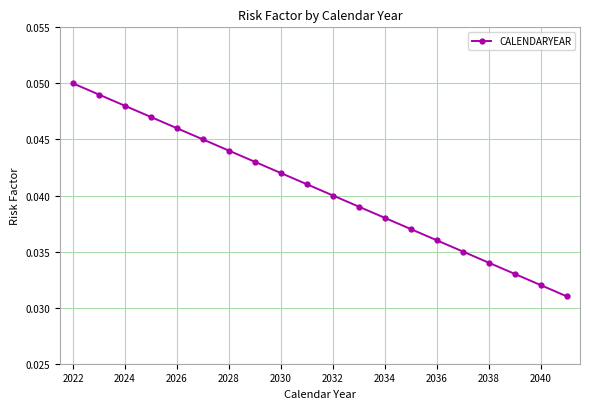

Count the values in the range 0 to 1.

20